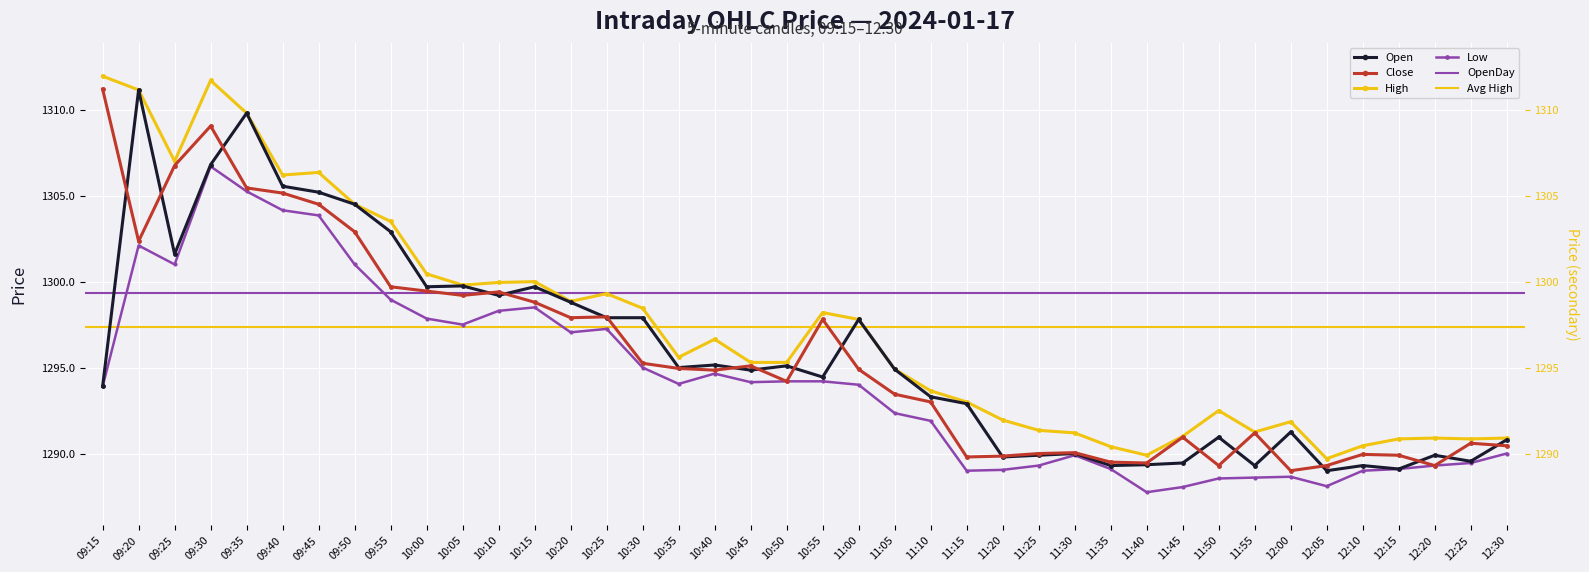

True or false: High and Open cross at least once.

False